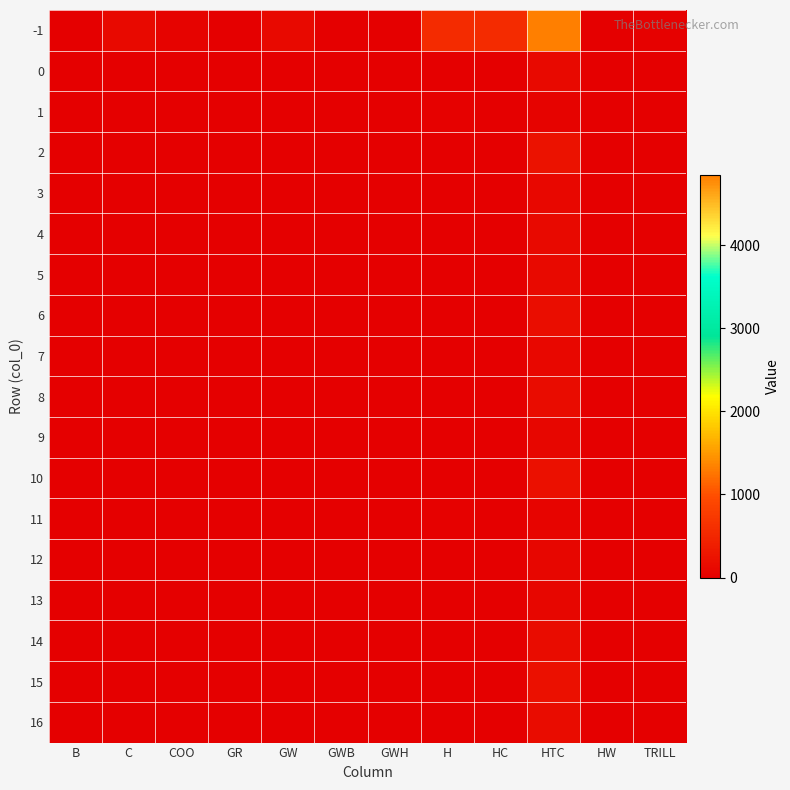

Reading left to right, what are all the values shown in this chart?

-1: B=3	C=117	COO=44	GR=12	GW=126	GWB=1	GWH=9	H=564	HC=556	HTC=4846	HW=13	TRILL=27
0: B=0	C=0	COO=1	GR=0	GW=0	GWB=0	GWH=0	H=3	HC=6	HTC=117	HW=0	TRILL=0
1: B=0	C=0	COO=2	GR=0	GW=0	GWB=0	GWH=0	H=37	HC=16	HTC=53	HW=0	TRILL=0
2: B=0	C=0	COO=0	GR=0	GW=4	GWB=0	GWH=0	H=9	HC=15	HTC=231	HW=0	TRILL=0
3: B=0	C=0	COO=0	GR=0	GW=0	GWB=0	GWH=0	H=3	HC=12	HTC=103	HW=0	TRILL=0
4: B=0	C=0	COO=0	GR=0	GW=0	GWB=0	GWH=0	H=0	HC=9	HTC=128	HW=0	TRILL=0
5: B=0	C=0	COO=0	GR=0	GW=0	GWB=0	GWH=1	H=0	HC=12	HTC=116	HW=0	TRILL=0
6: B=0	C=12	COO=3	GR=3	GW=3	GWB=0	GWH=3	H=6	HC=13	HTC=173	HW=0	TRILL=0
7: B=0	C=0	COO=0	GR=0	GW=0	GWB=0	GWH=0	H=0	HC=0	HTC=111	HW=1	TRILL=0
8: B=0	C=0	COO=3	GR=0	GW=8	GWB=0	GWH=0	H=0	HC=6	HTC=170	HW=0	TRILL=0
9: B=0	C=0	COO=0	GR=0	GW=0	GWB=0	GWH=0	H=0	HC=3	HTC=91	HW=0	TRILL=0
10: B=0	C=0	COO=0	GR=0	GW=0	GWB=0	GWH=0	H=0	HC=10	HTC=223	HW=0	TRILL=0
11: B=0	C=3	COO=0	GR=0	GW=9	GWB=0	GWH=0	H=19	HC=17	HTC=72	HW=1	TRILL=0
12: B=0	C=12	COO=3	GR=0	GW=7	GWB=0	GWH=0	H=12	HC=13	HTC=83	HW=0	TRILL=0
13: B=0	C=0	COO=0	GR=0	GW=11	GWB=0	GWH=1	H=0	HC=0	HTC=80	HW=0	TRILL=0
14: B=0	C=0	COO=0	GR=0	GW=0	GWB=0	GWH=0	H=0	HC=15	HTC=158	HW=0	TRILL=0
15: B=0	C=0	COO=0	GR=0	GW=0	GWB=0	GWH=0	H=0	HC=3	HTC=219	HW=0	TRILL=0
16: B=0	C=0	COO=0	GR=0	GW=3	GWB=0	GWH=0	H=0	HC=3	HTC=154	HW=0	TRILL=0